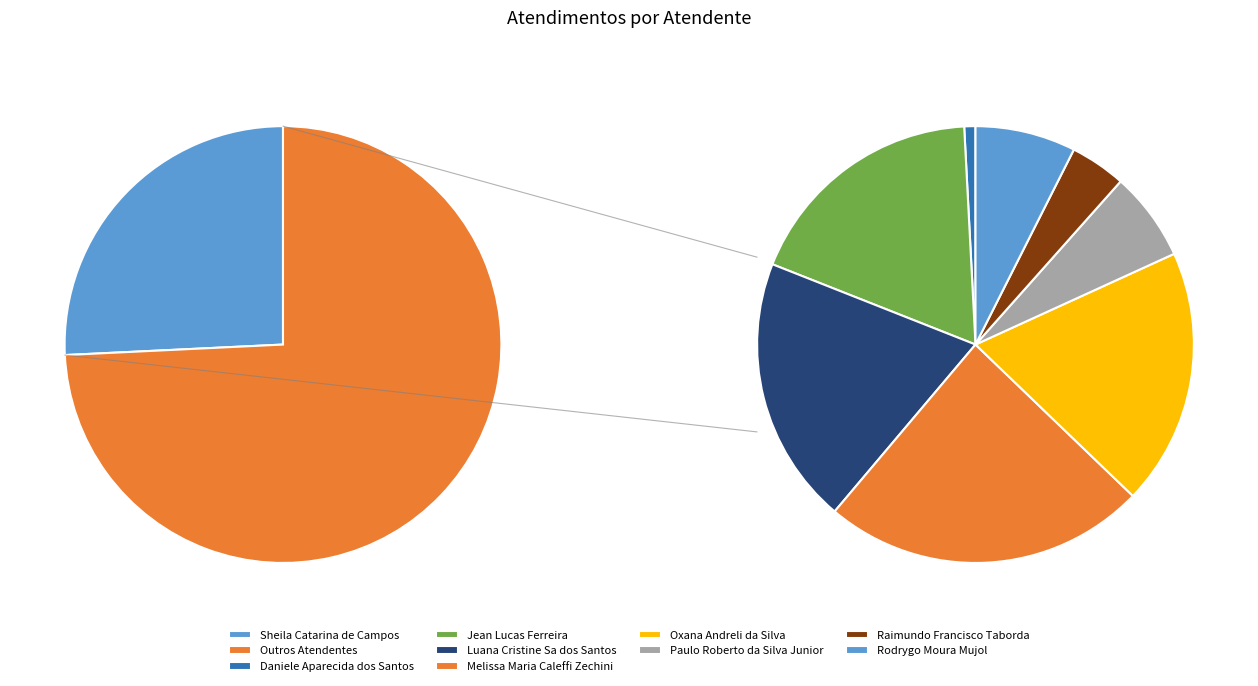

What is the change in value from Daniele Aparecida dos Santos to Rodrygo Moura Mujol?

+8